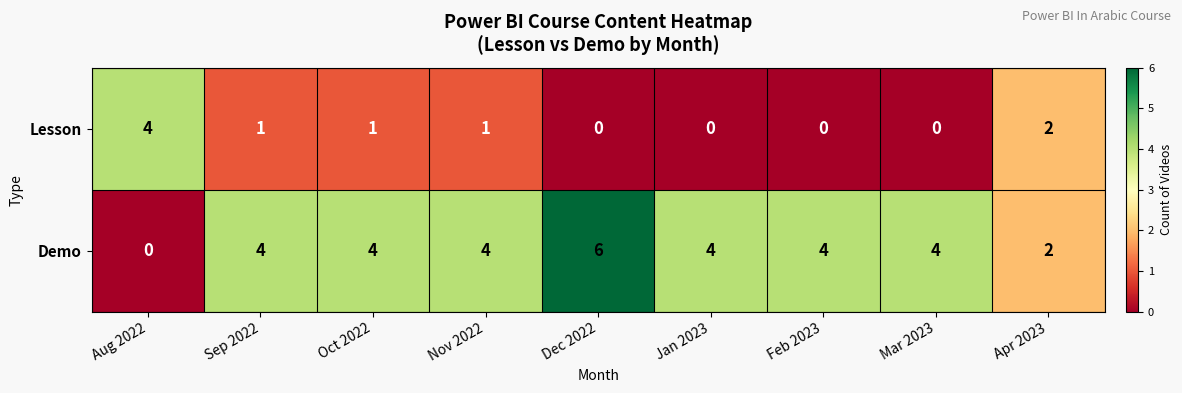

Which series has the widest spread of values?

Demo